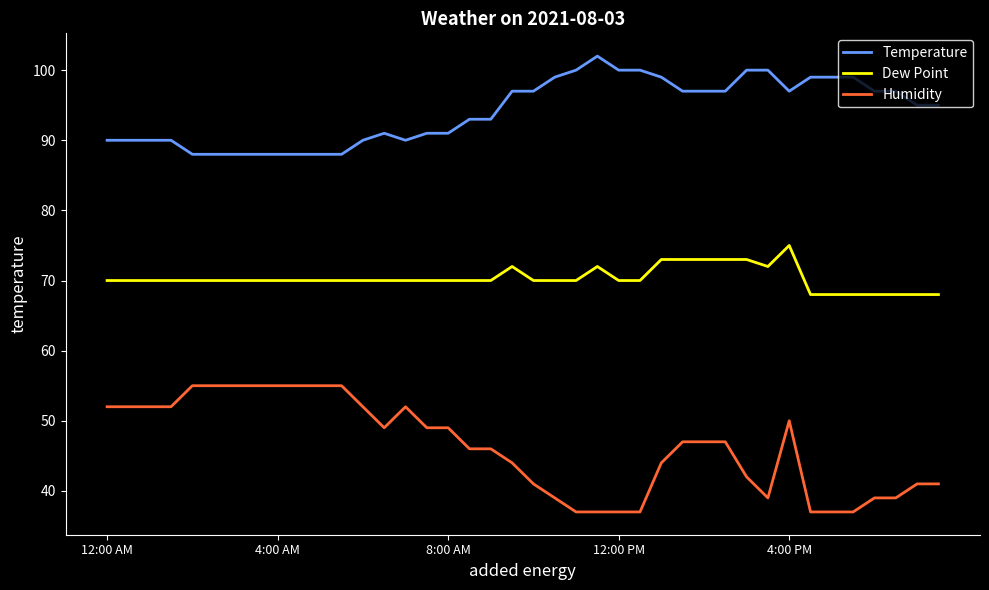

What is the smallest value displayed?

37